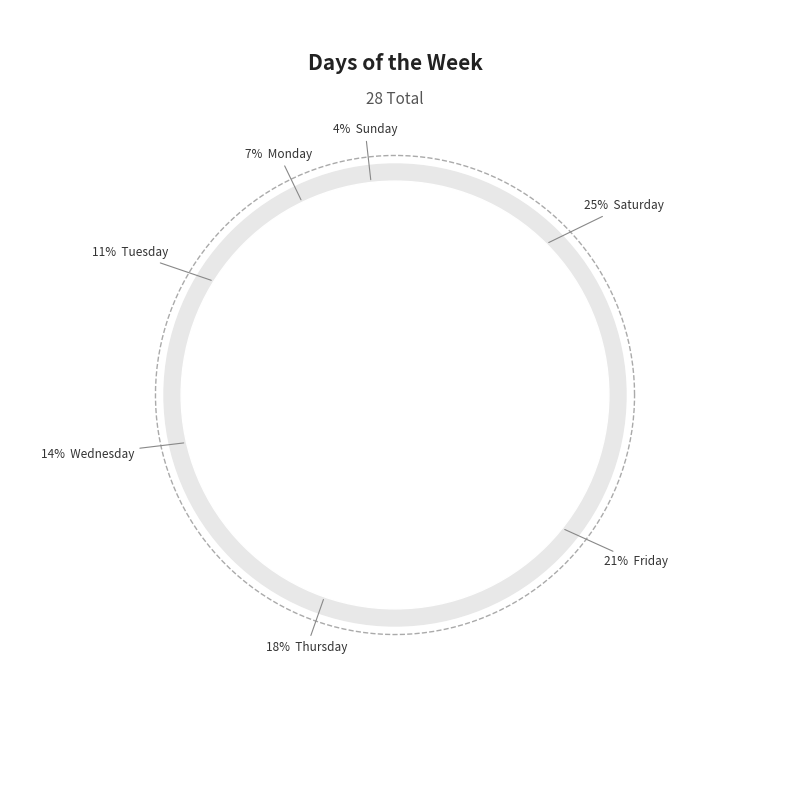

Is it true that Tuesday is 24% of the pie?

False